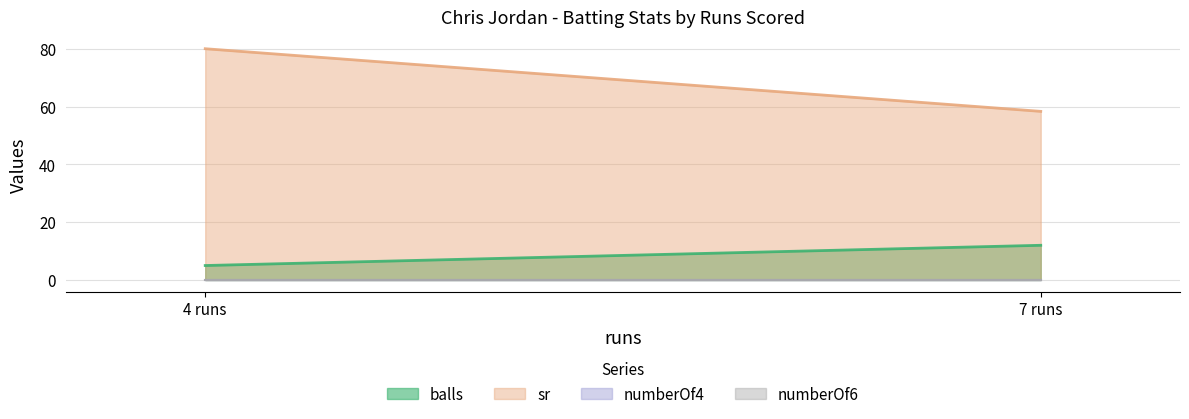

Which series has the largest total across all categories?

sr